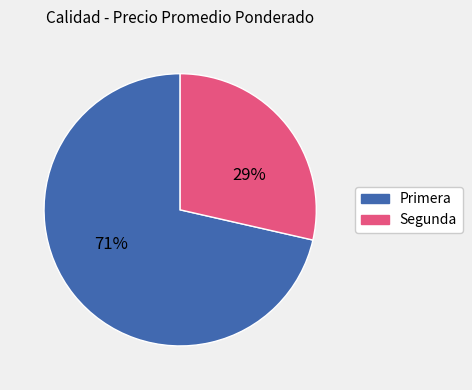

The Primera slice represents 77% of the pie. True or false?

False